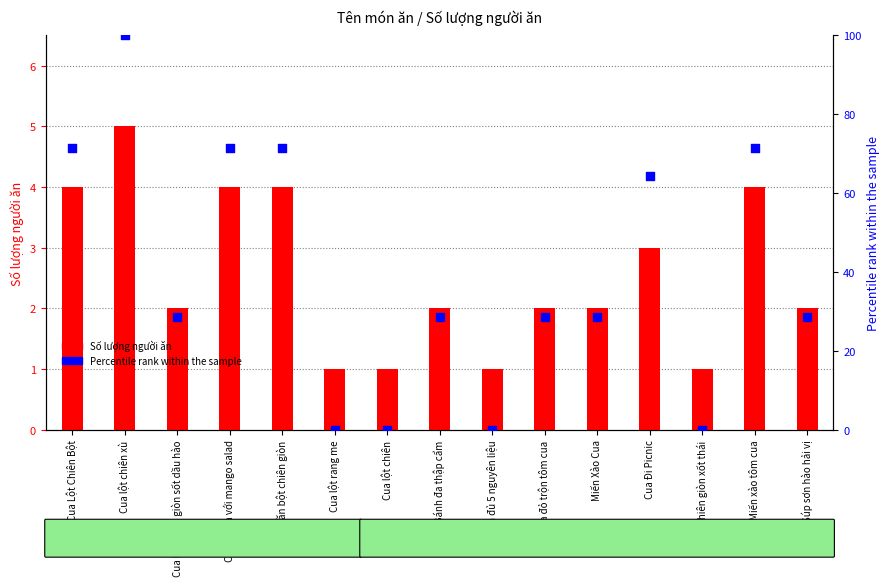

What is the total value across all series at Miến xào tôm cua?

75.4